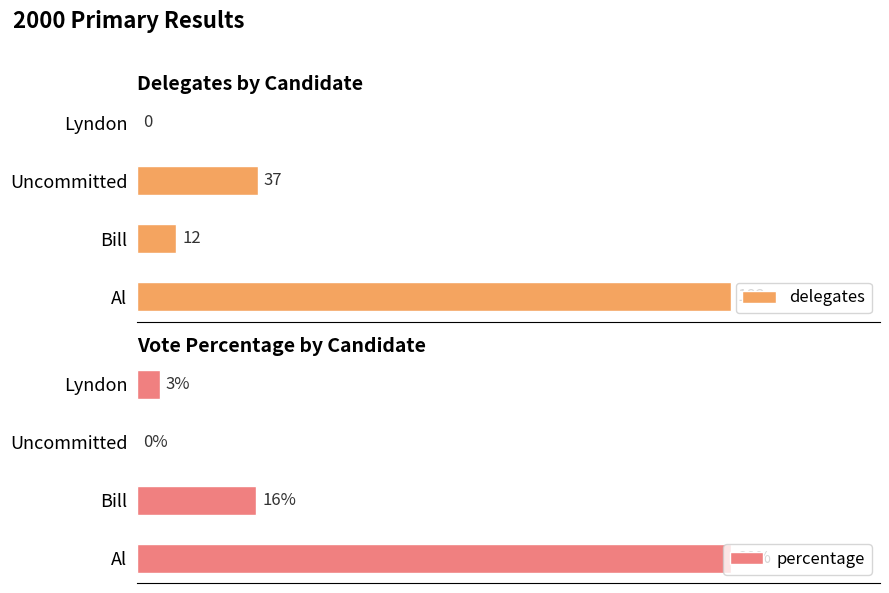

True or false: delegates has a value of 12 at Bill.

True